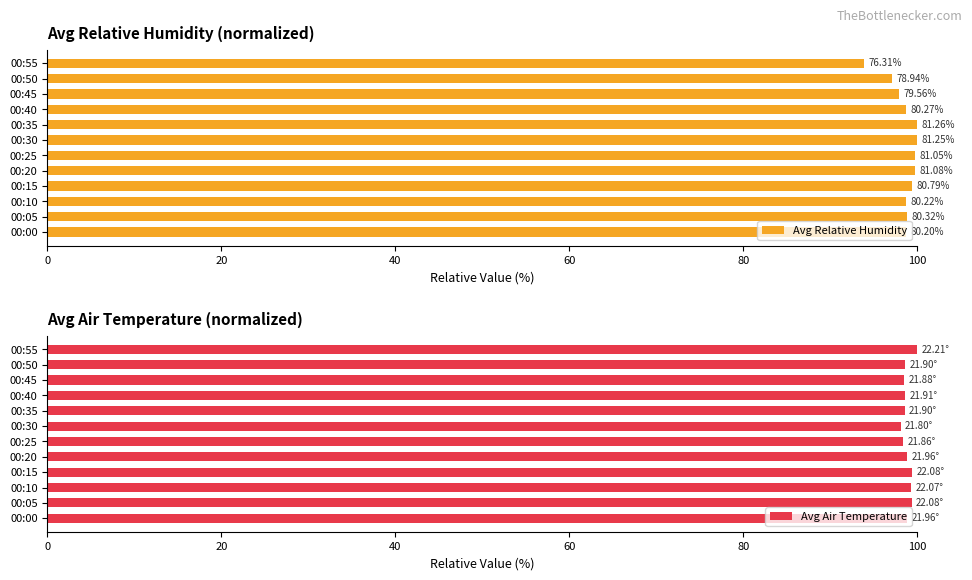

Which series has the widest spread of values?

Avg Relative Humidity